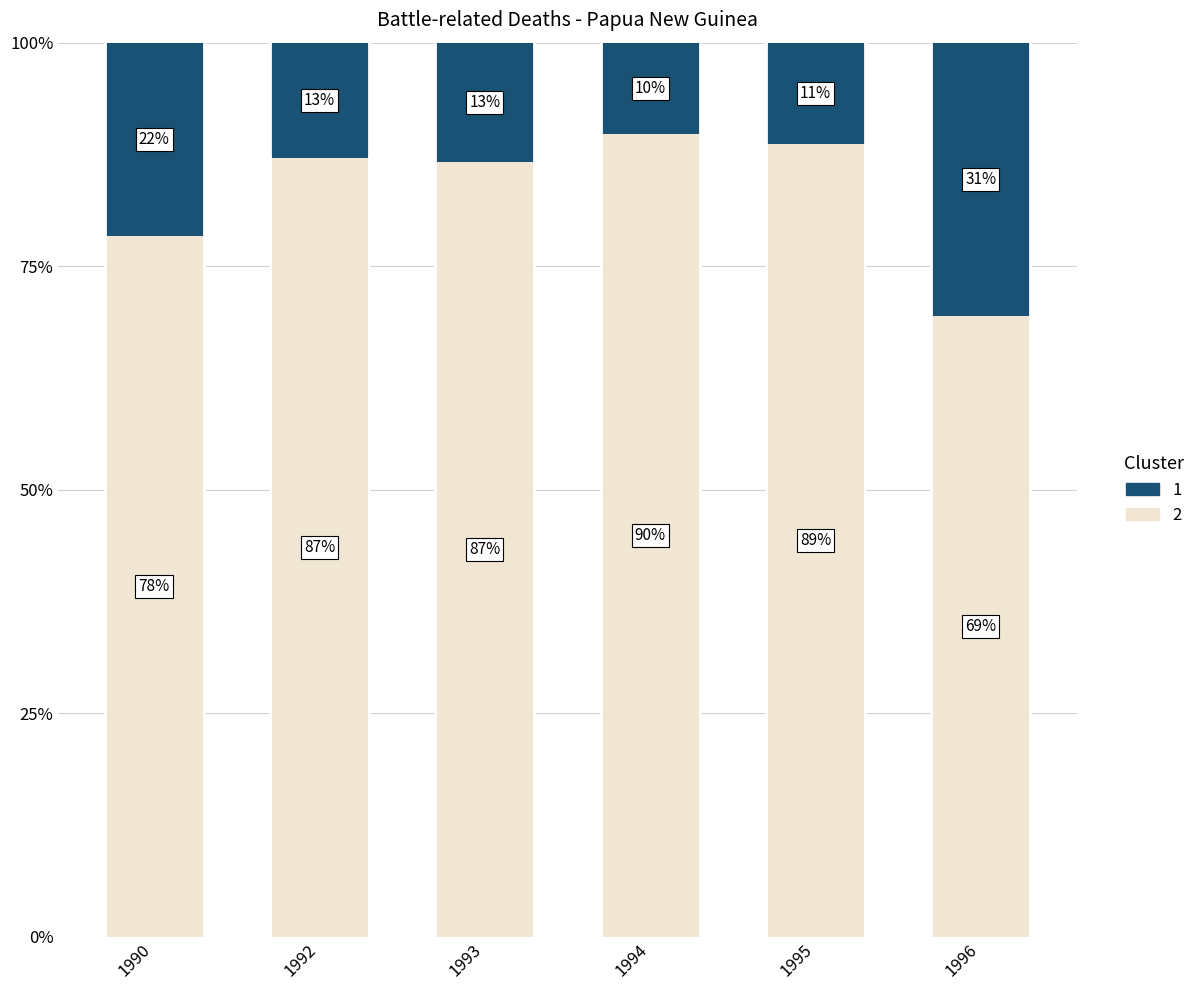

At which label is 2 closest to 79?

1990